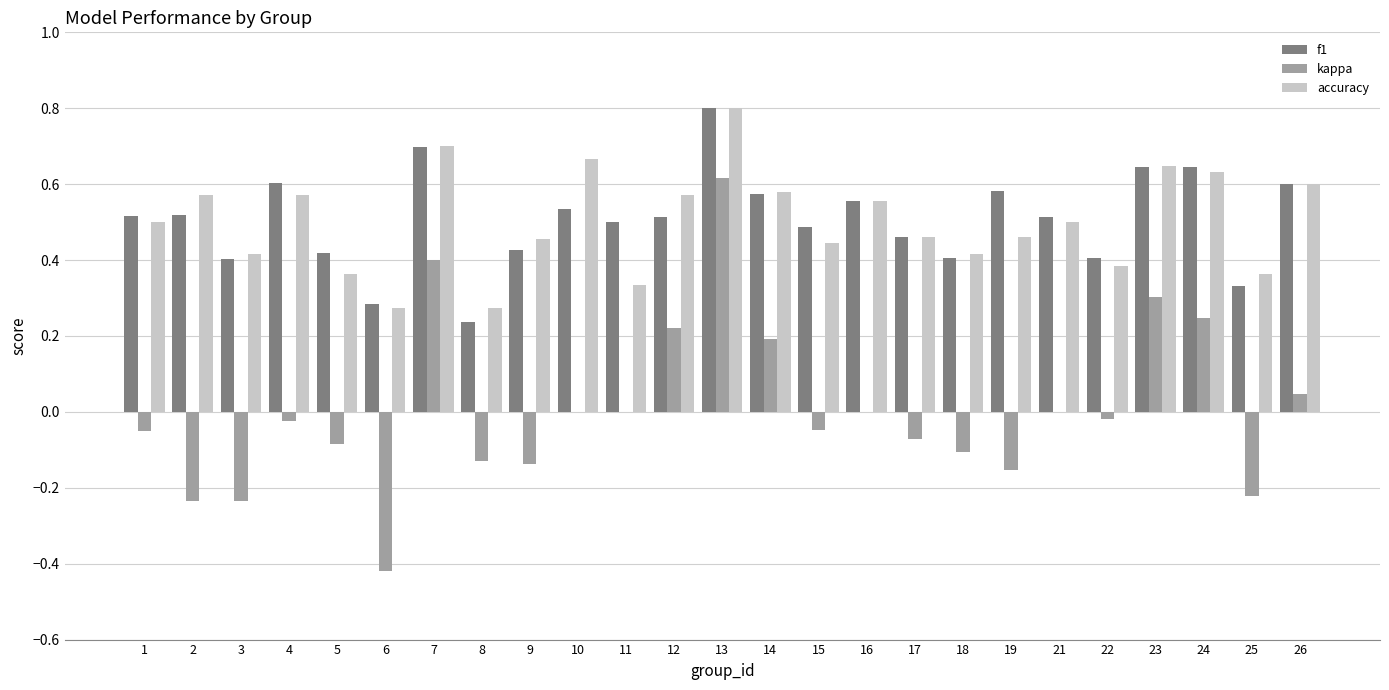

Which label corresponds to the largest value in the chart?

13